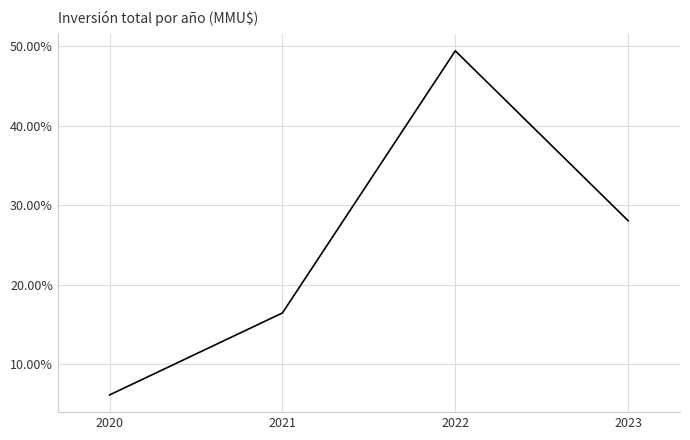

Reading left to right, what are all the values shown in this chart?

2020=6.1	2021=16.4	2022=49.4	2023=28.0